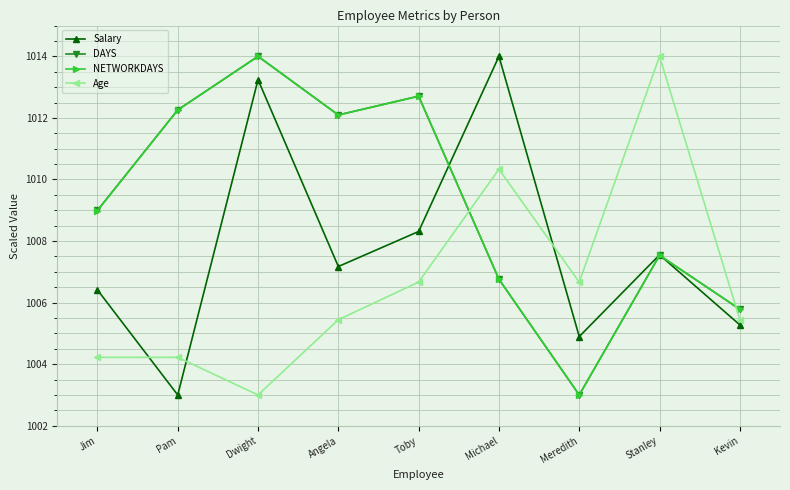

After their last crossing, which series has the higher values: Age or DAYS?

DAYS